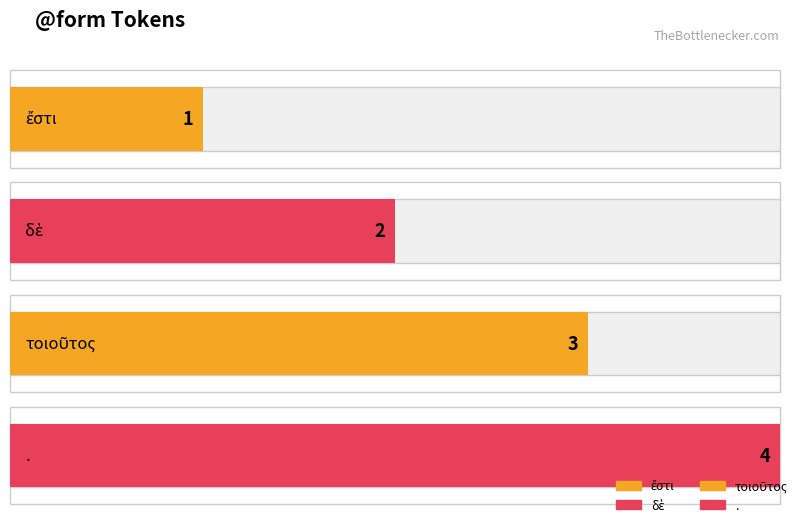

Rank the categories by value from highest to lowest.

., τοιοῦτος, δὲ, ἔστι